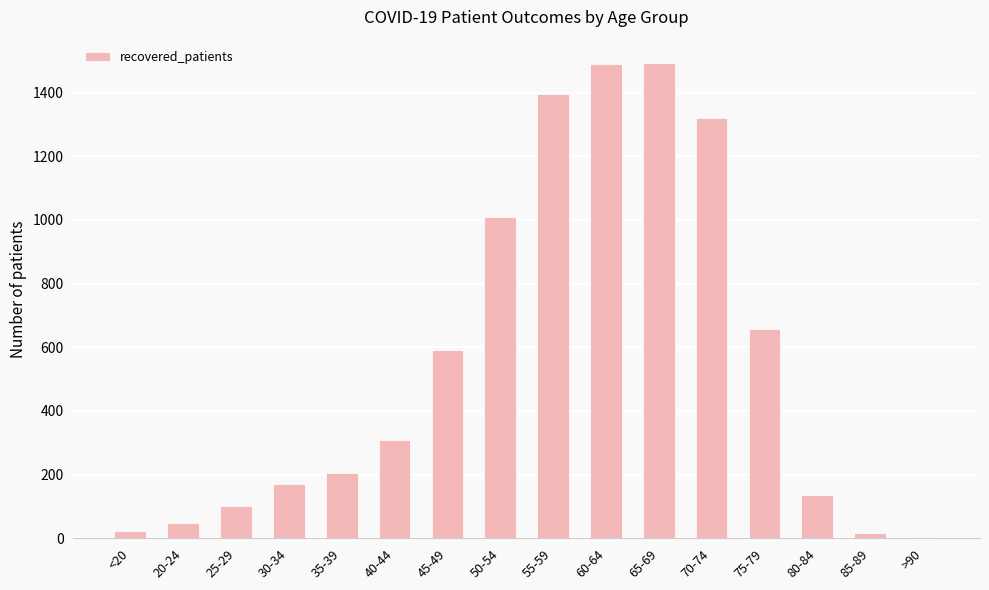

What is the maximum value shown in the chart?

1492